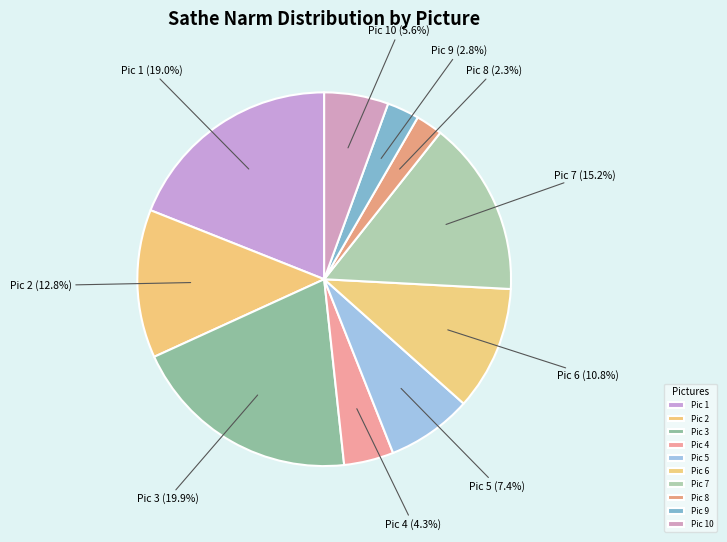

What is the ratio of the value at Pic 5 to the value at Pic 4?

1.7